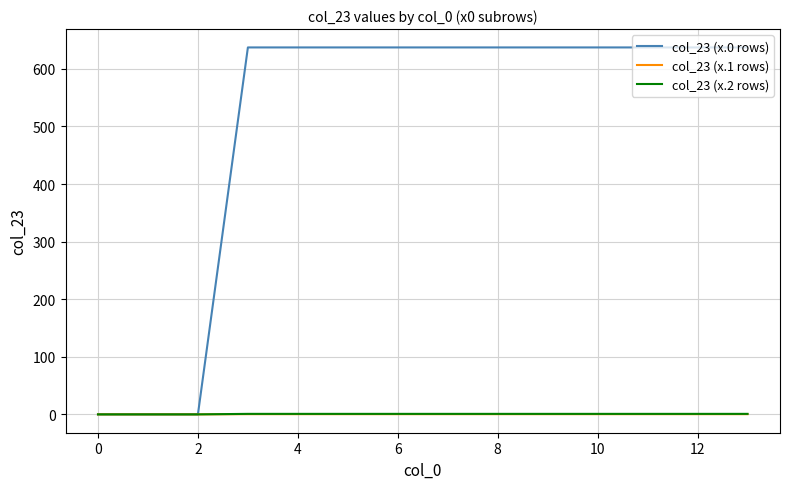

How many lines are shown in the chart?

3